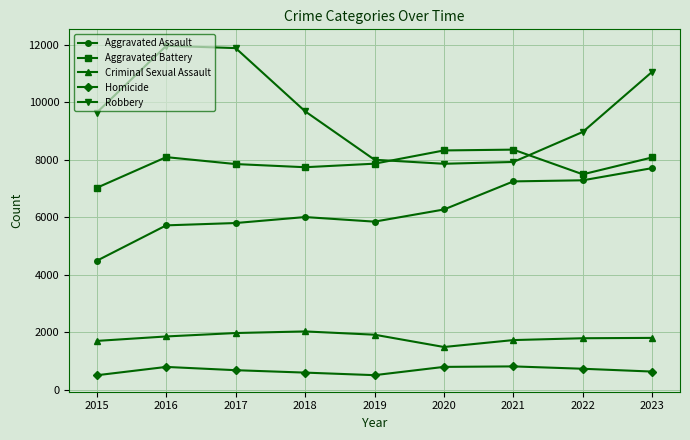

True or false: Aggravated Battery and Robbery cross at least once.

True